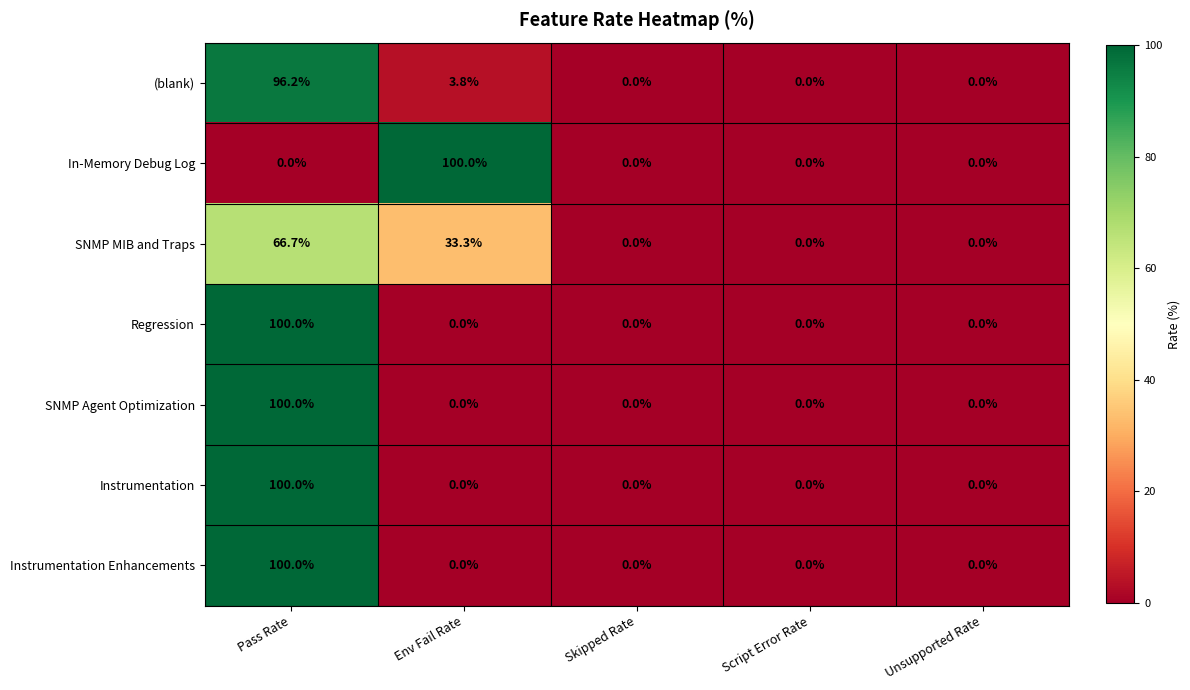

At which category is the sum across all series the highest?

Pass Rate